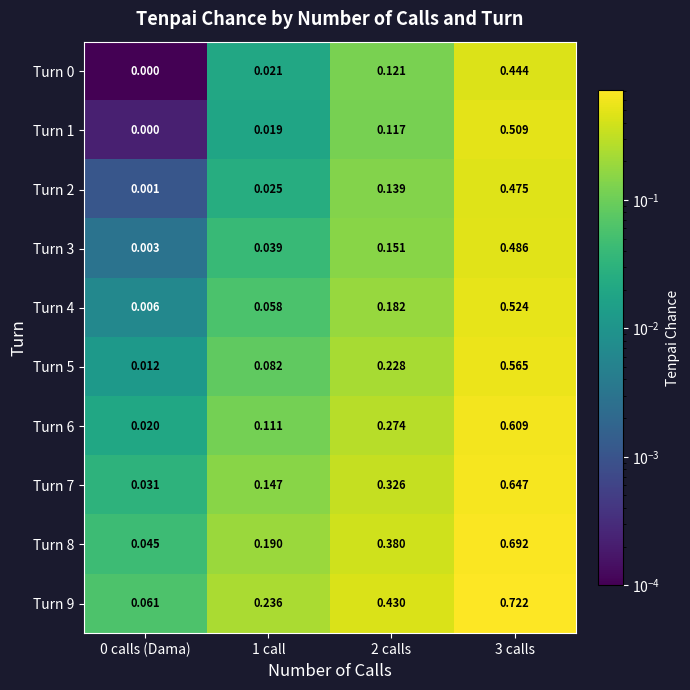

Is the value of Turn 1 at 3 calls greater than the value of Turn 6 at 0 calls (Dama)?

Yes